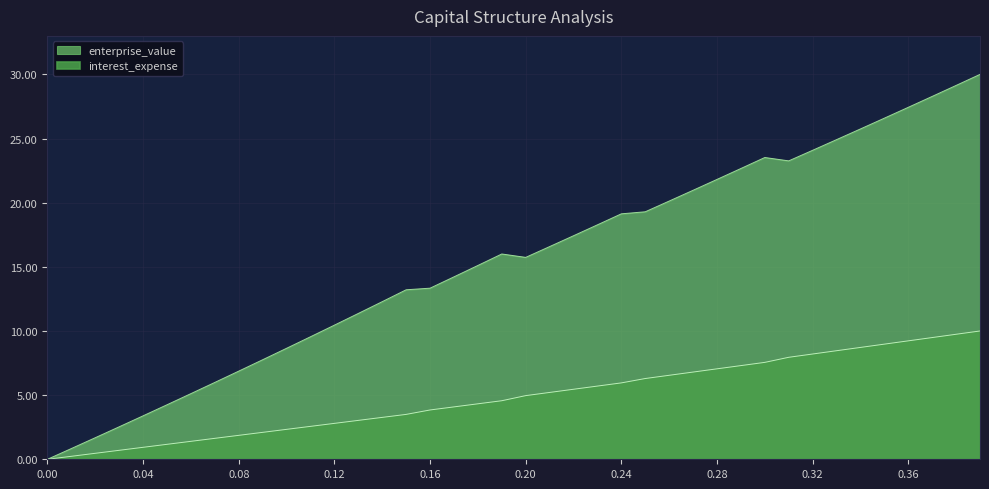

How many categories are shown in the chart?

40